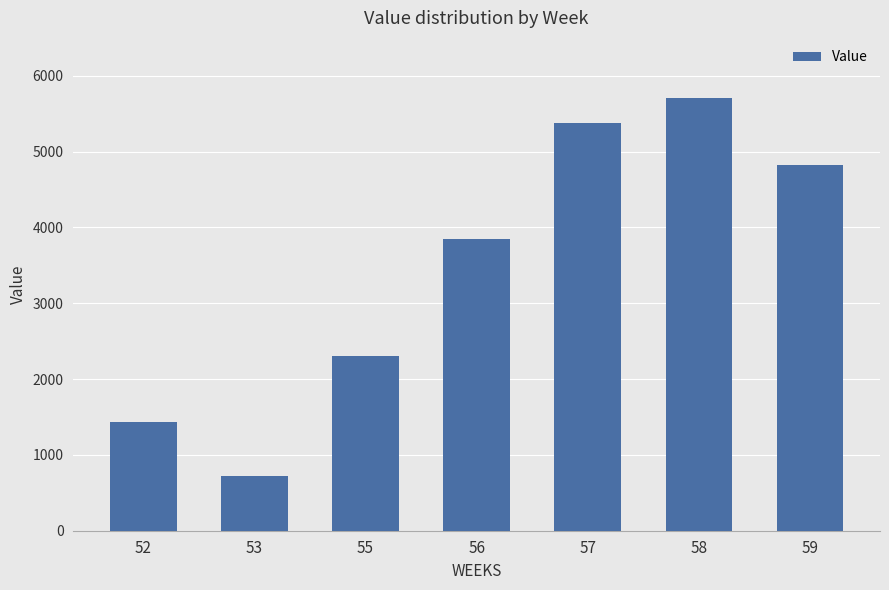

Reading left to right, what are all the values shown in this chart?

52=1436.3	53=718.1	55=2305.2	56=3842.1	57=5378.9	58=5708.2	59=4830.0